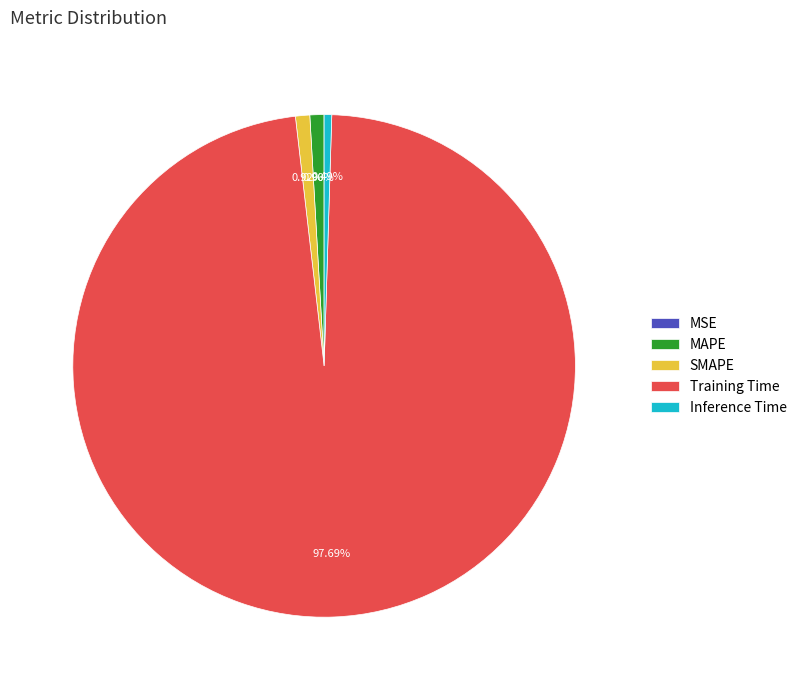

Is it true that Training Time is 84% of the pie?

False